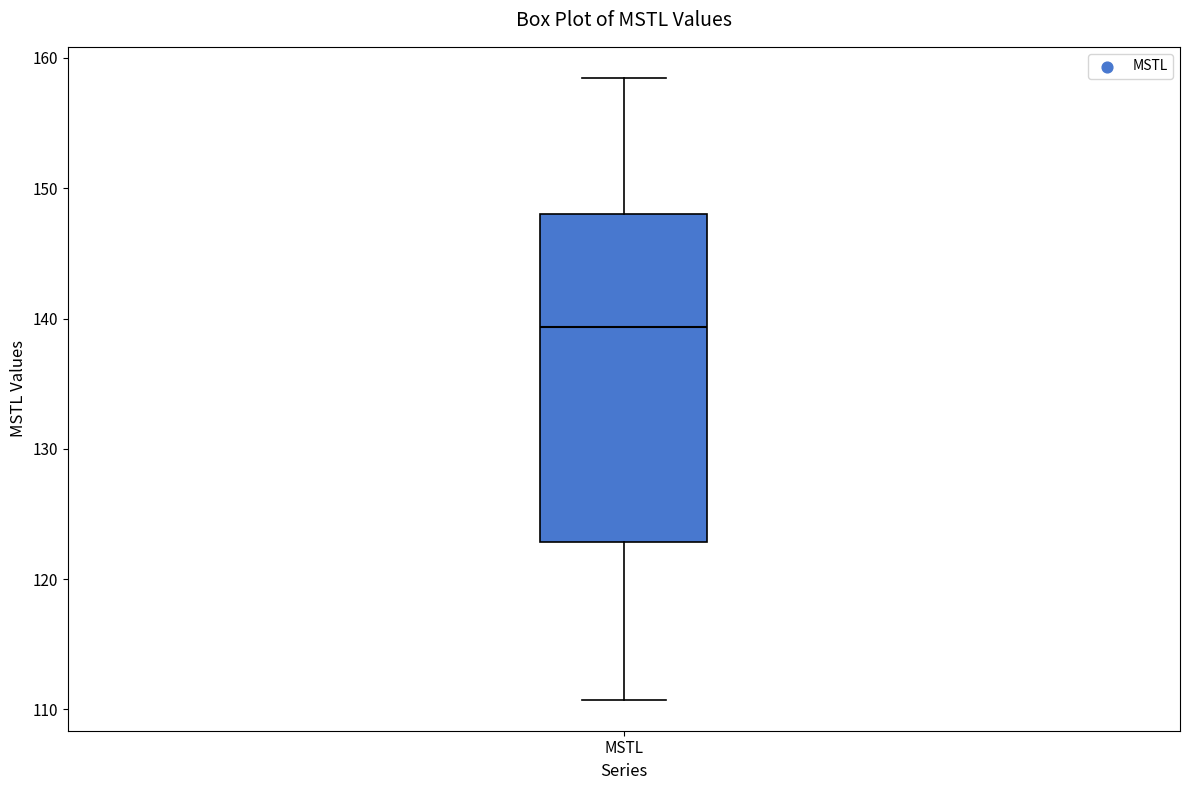

Where is the upper edge of the box for MSTL on the y-axis? The values are not printed on the chart, so give them approximately, as read against the axis.

148